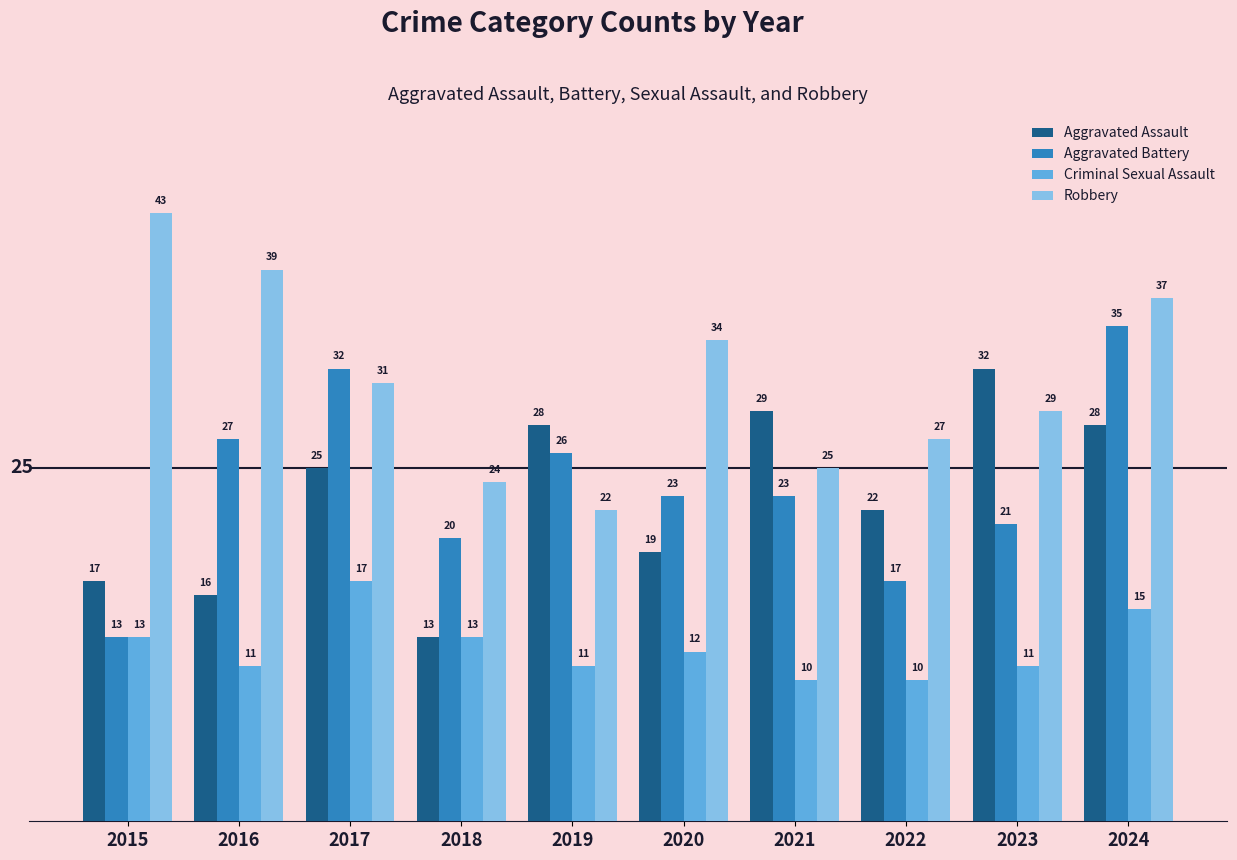

What is the difference between the highest and lowest values at 2017?

15